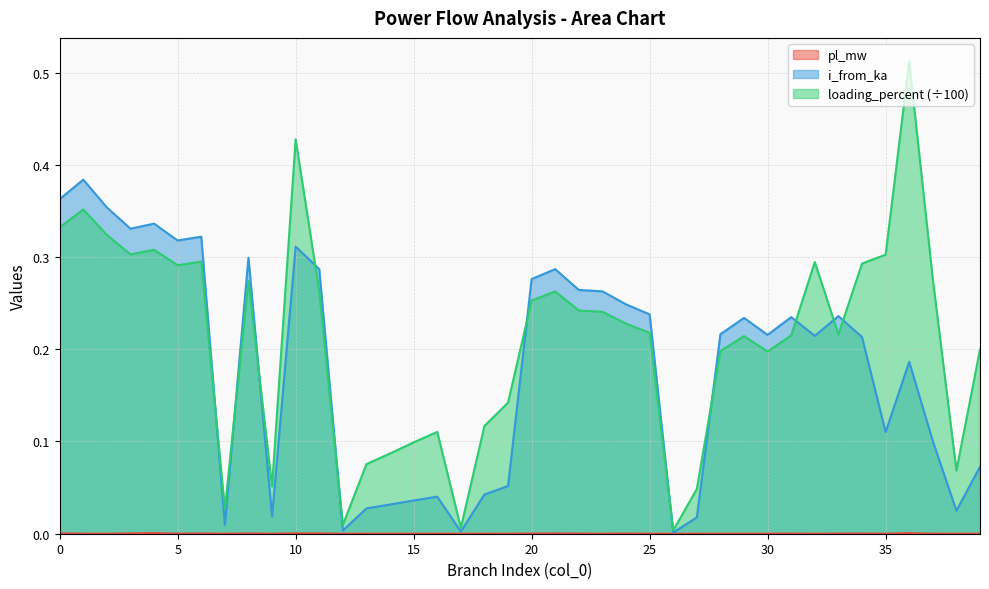

What is the total value across all series at 22?

0.5